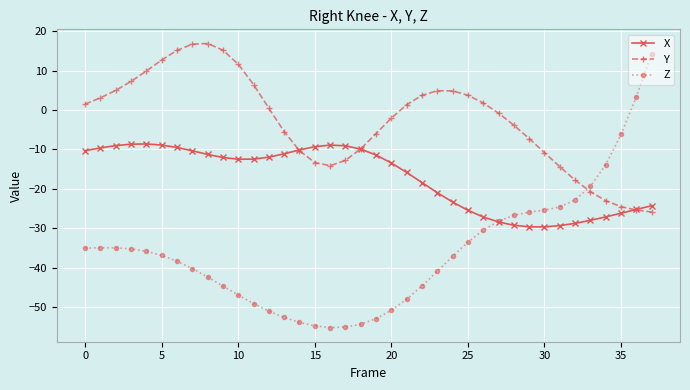

True or false: X has more than 0 points higher than both neighbors.

True